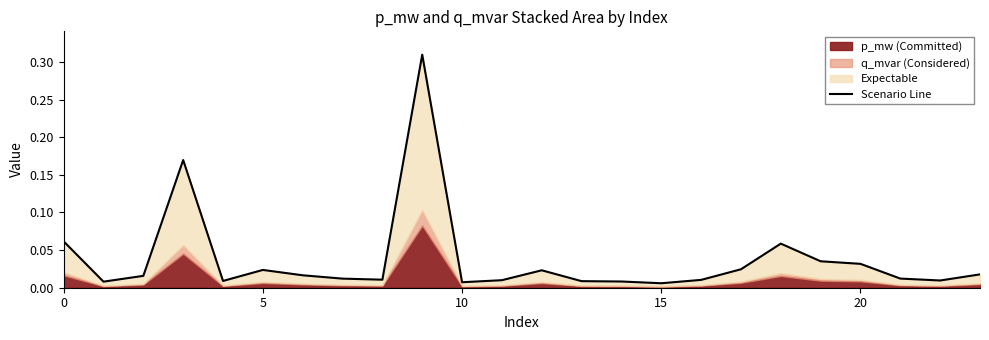

Which category has the highest value across all series?

9